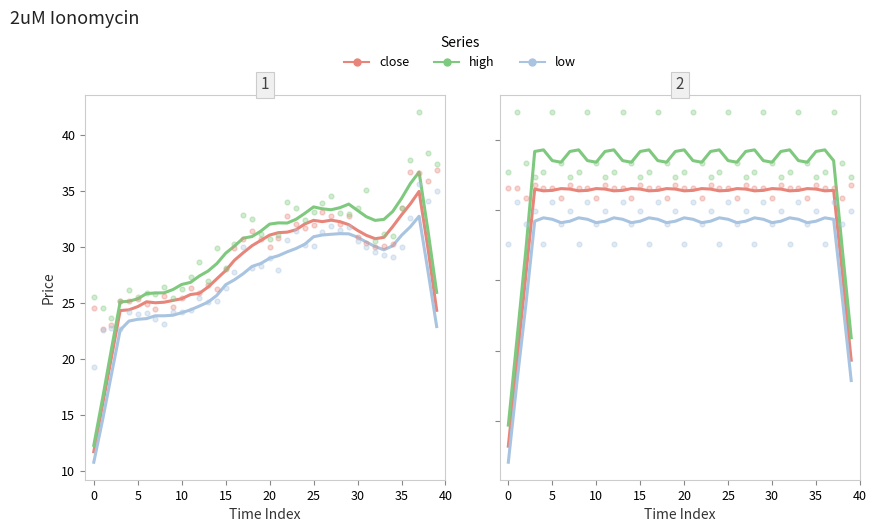

What are all the series names shown in the legend?

close, high, low